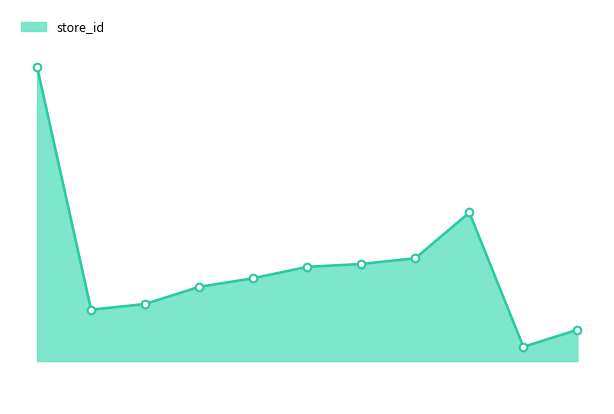

What is the change in value from 7290700100008 to 7290803800003_16?

-85